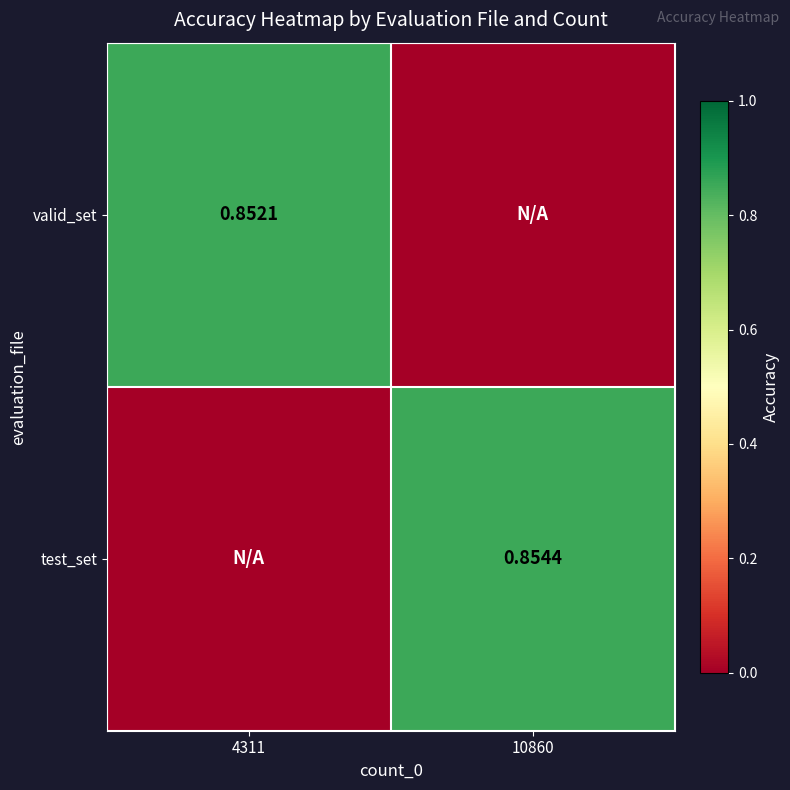

True or false: test_set has a value of 0.0 at 4311.

True